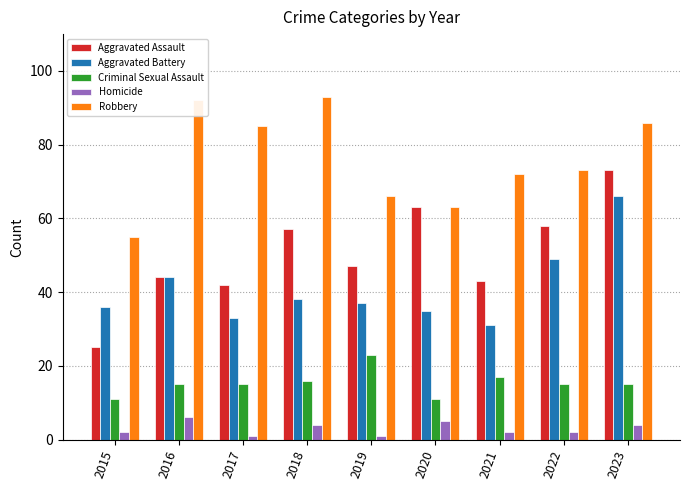

How many data points does each series have?

9